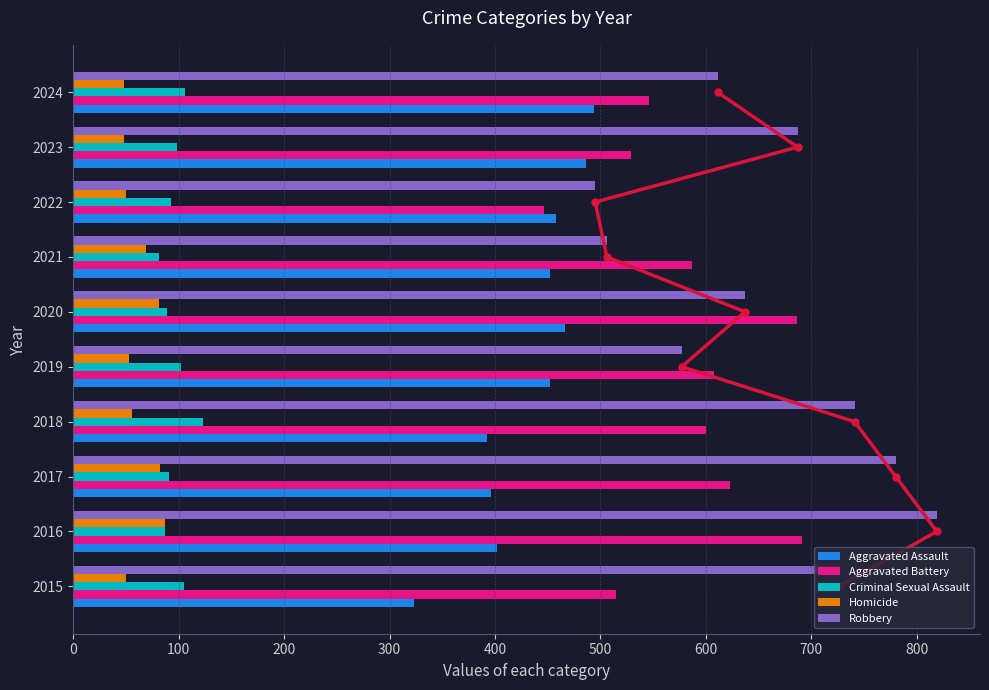

What is the average value of the Robbery series?

658